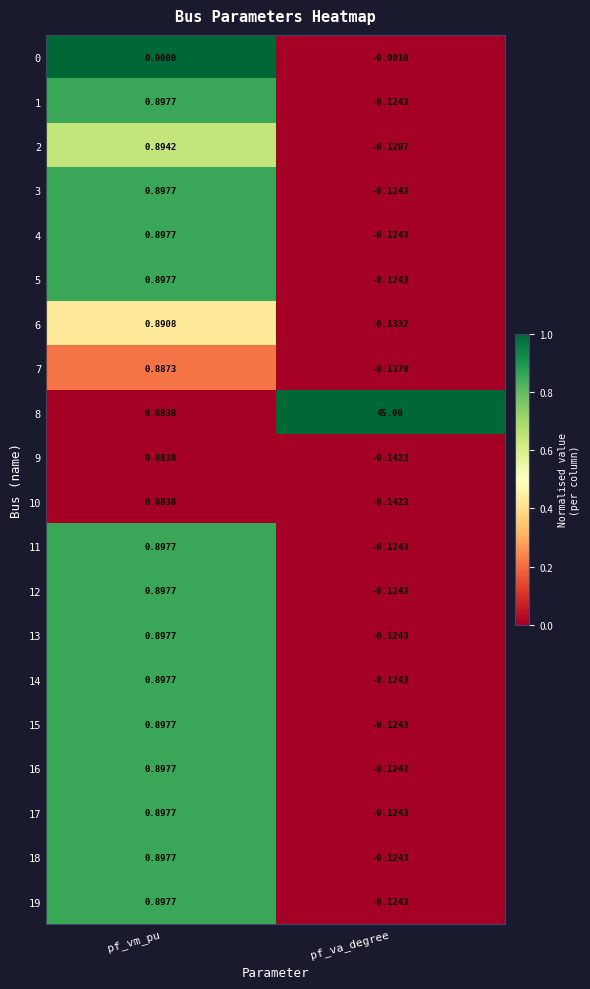

At which label does 16 reach its peak?

pf_vm_pu